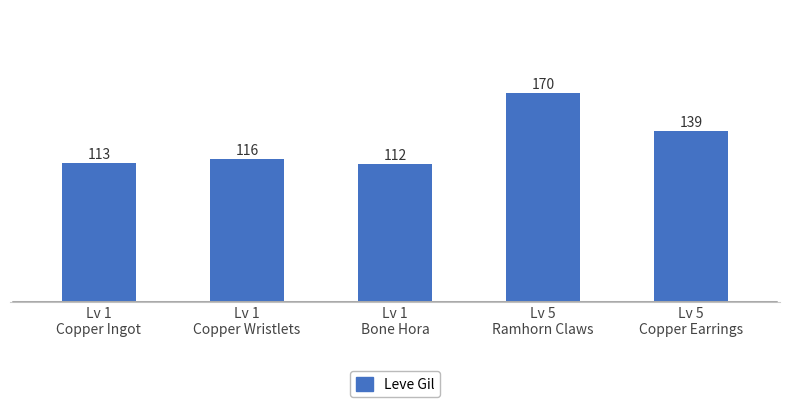

Between Lv 5
Ramhorn Claws and Lv 1
Copper Wristlets, which is larger?

Lv 5
Ramhorn Claws